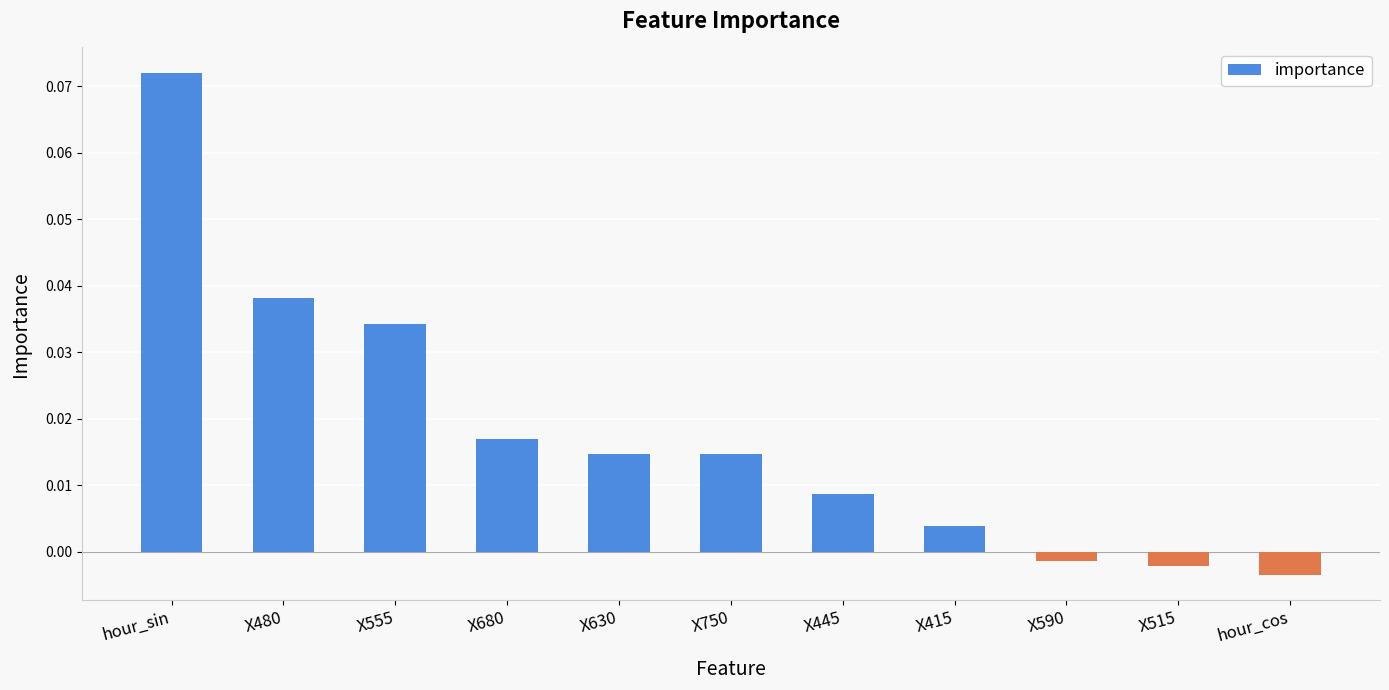

Count the number of data series in this chart.

1